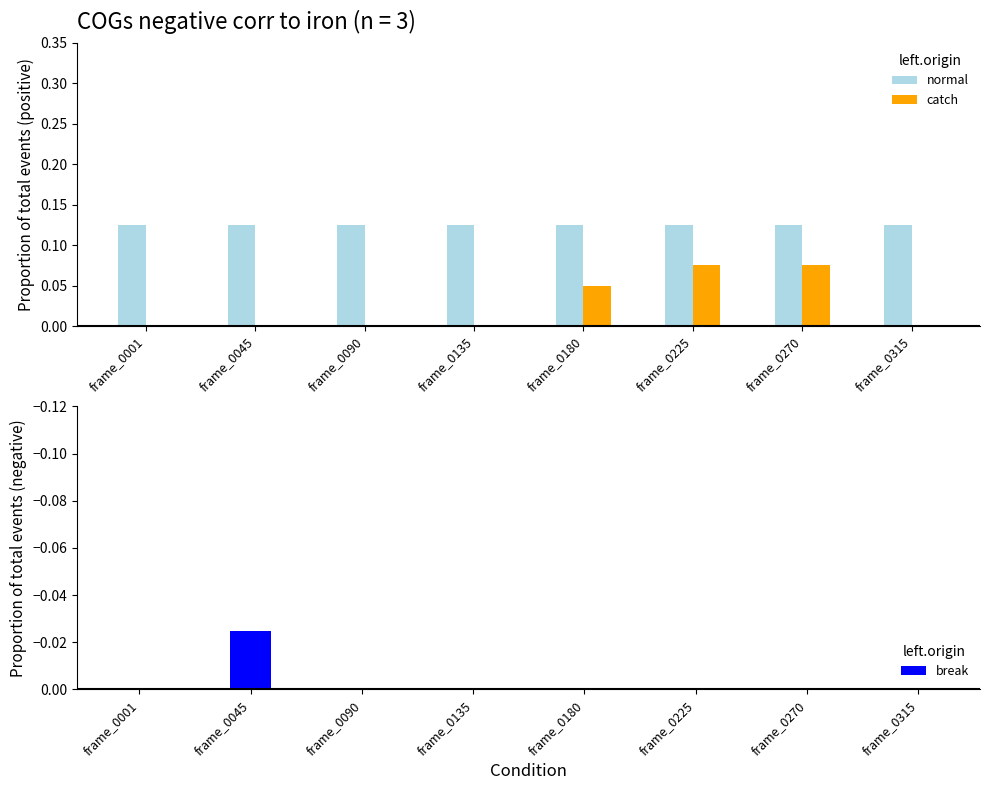

What are all the series names shown in the legend?

normal, catch, break